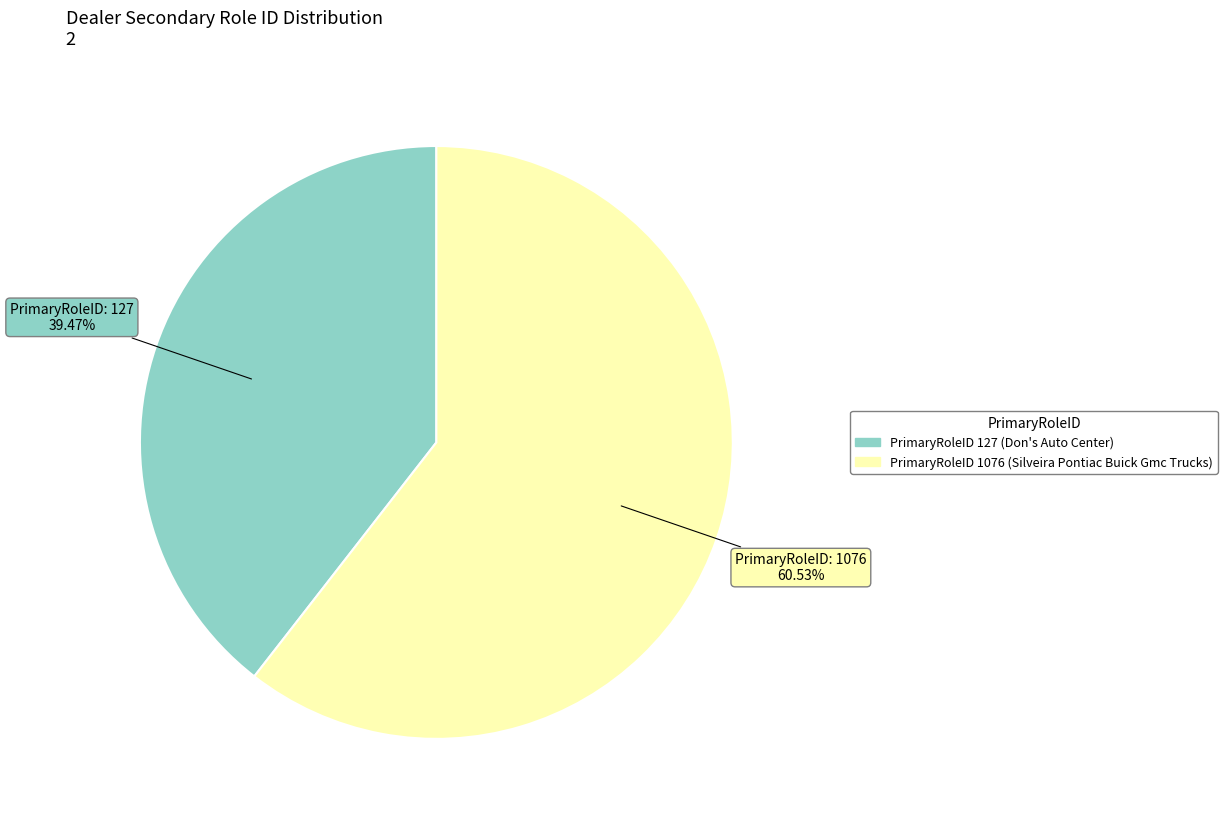

Is there any slice that represents more than half of the pie?

Yes